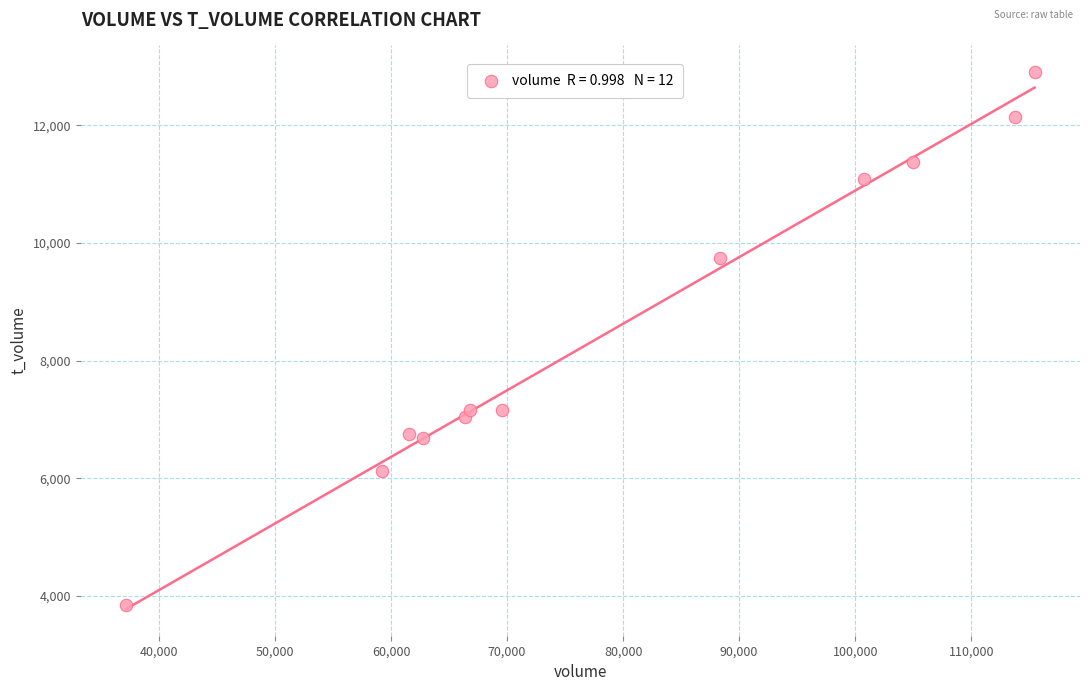

What is the average X value?

78894